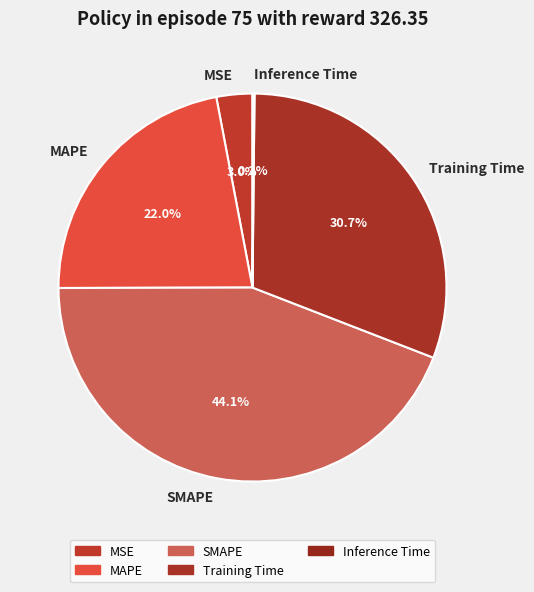

To the nearest percent, what is the combined percentage of MAPE and MSE?

25%